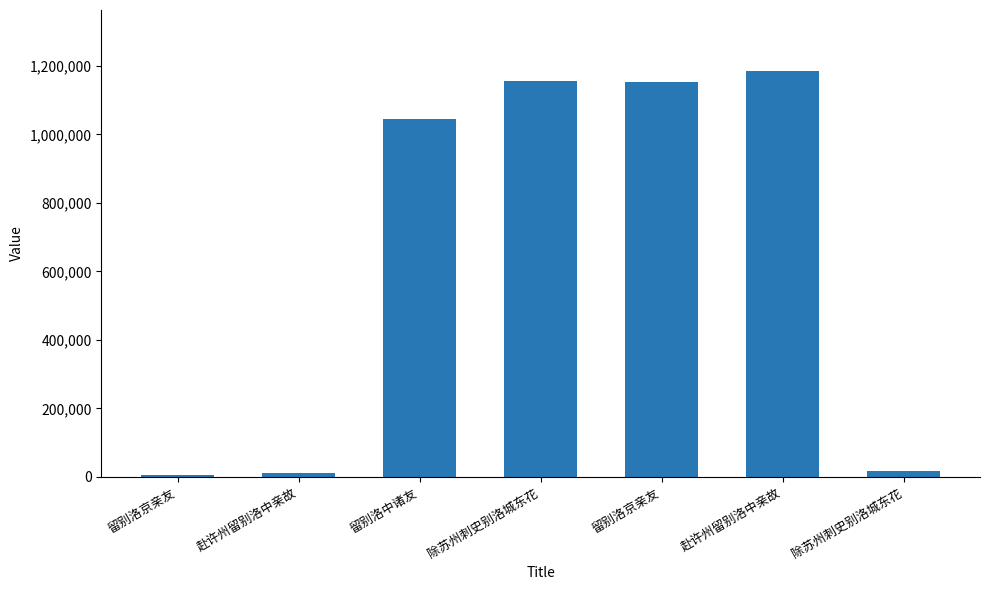

Count the number of categories in the chart.

7